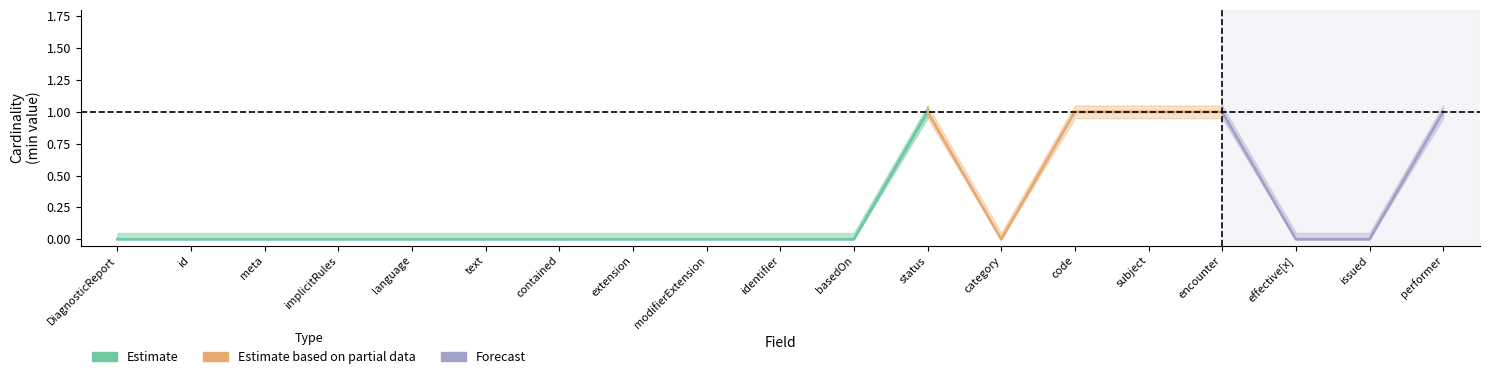

True or false: Min and Base Min intersect in this chart.

False